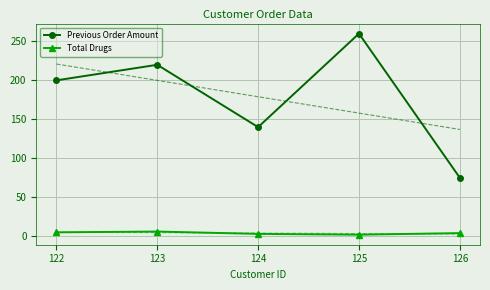

At which label is Total Drugs closest to 4?

126